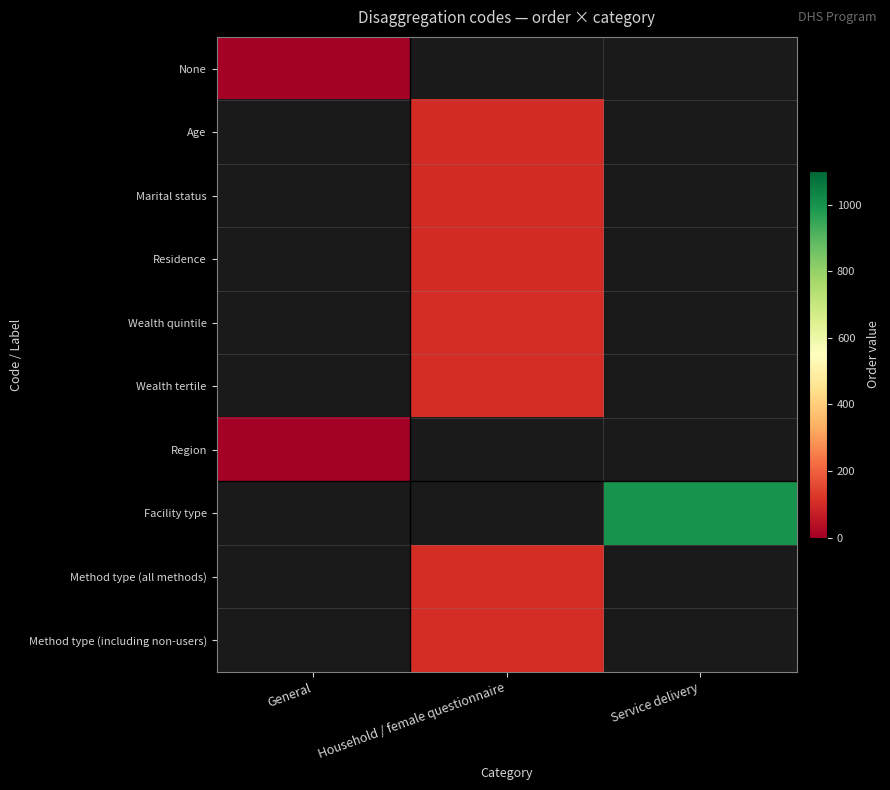

What is the difference between the highest and lowest values at Household / female questionnaire?

107